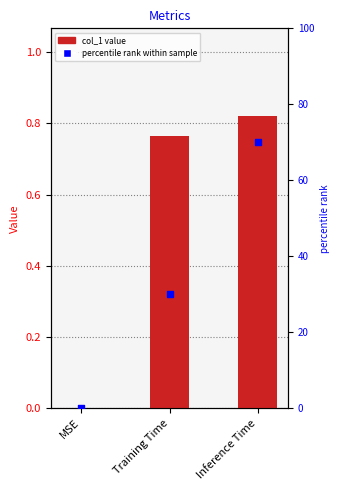

Which series reaches the maximum Y coordinate?

percentile rank within sample